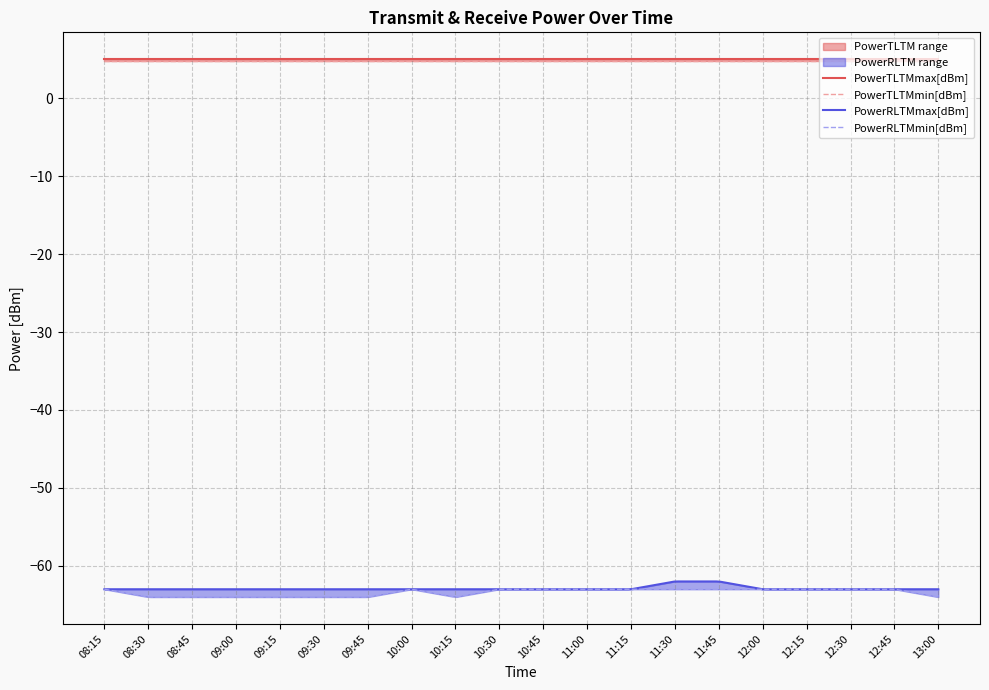

What is the label of the 16th point from the left?

12:00